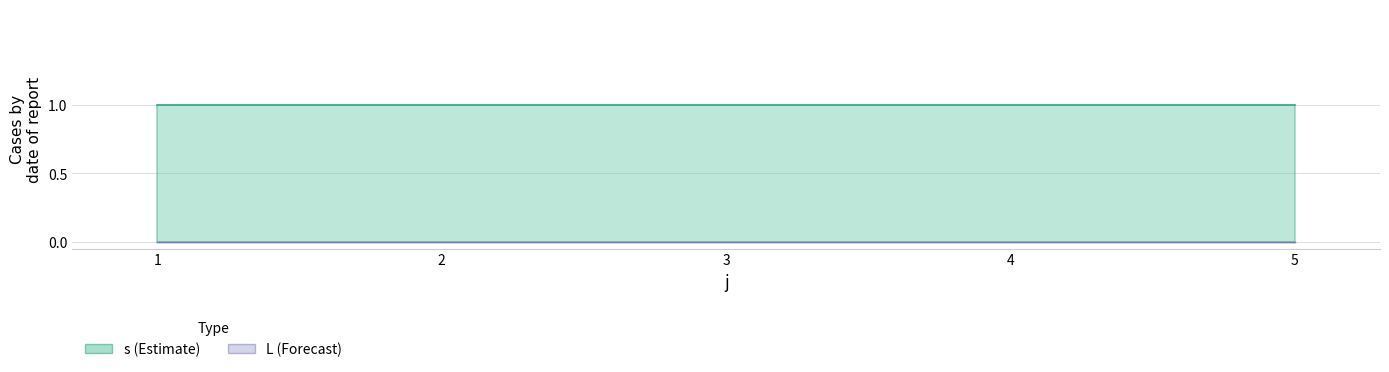

Where is s nearest to the value 1?

1